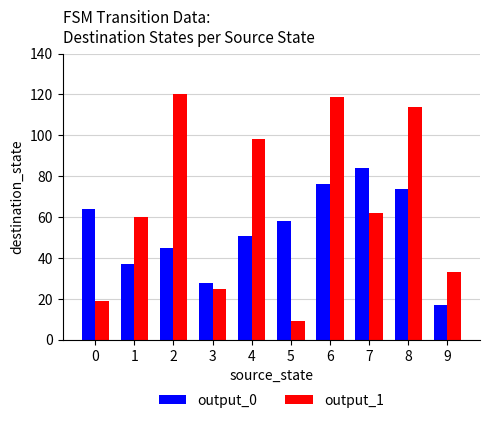

List the series in order of their overall mean, highest first.

output_1, output_0